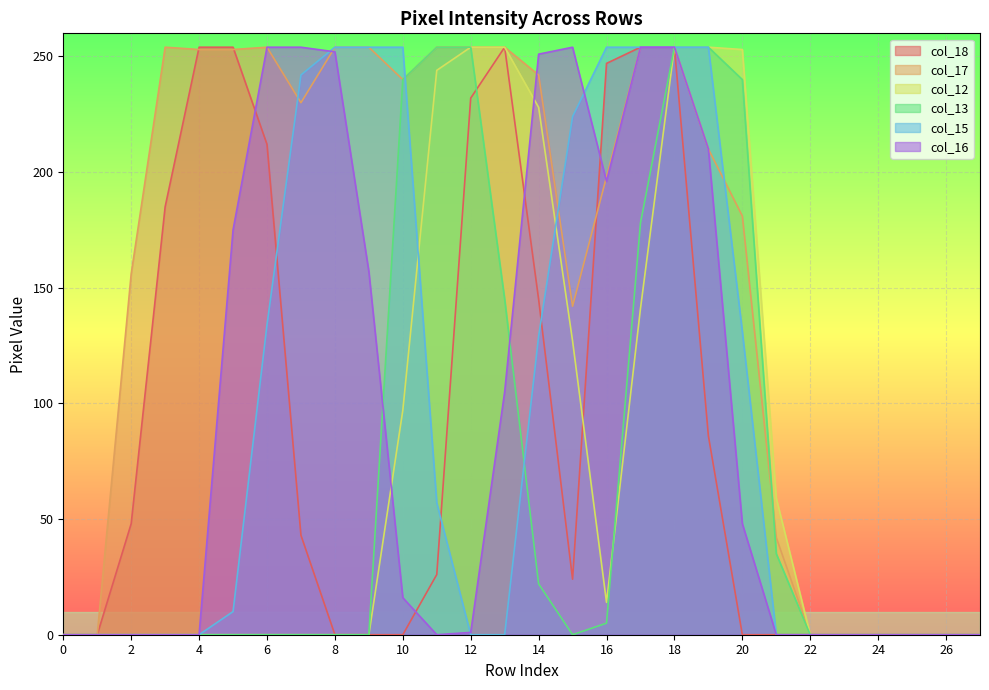

Between which two adjacent categories do col_17 and col_15 first intersect?

6 and 7